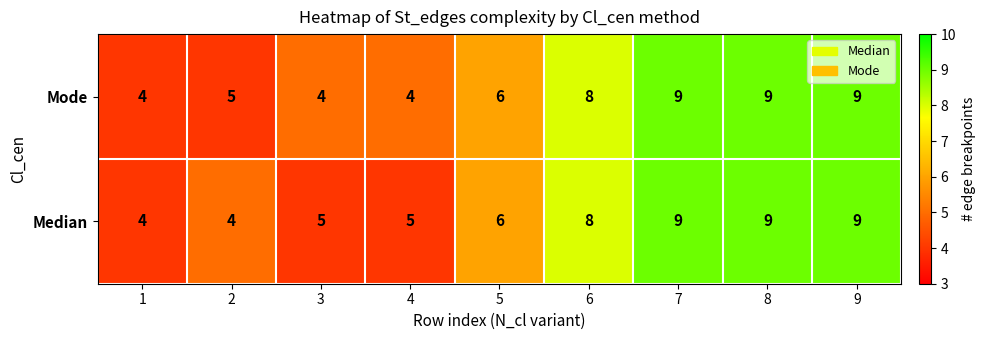

Count the Median values in the range 5 to 9.

7